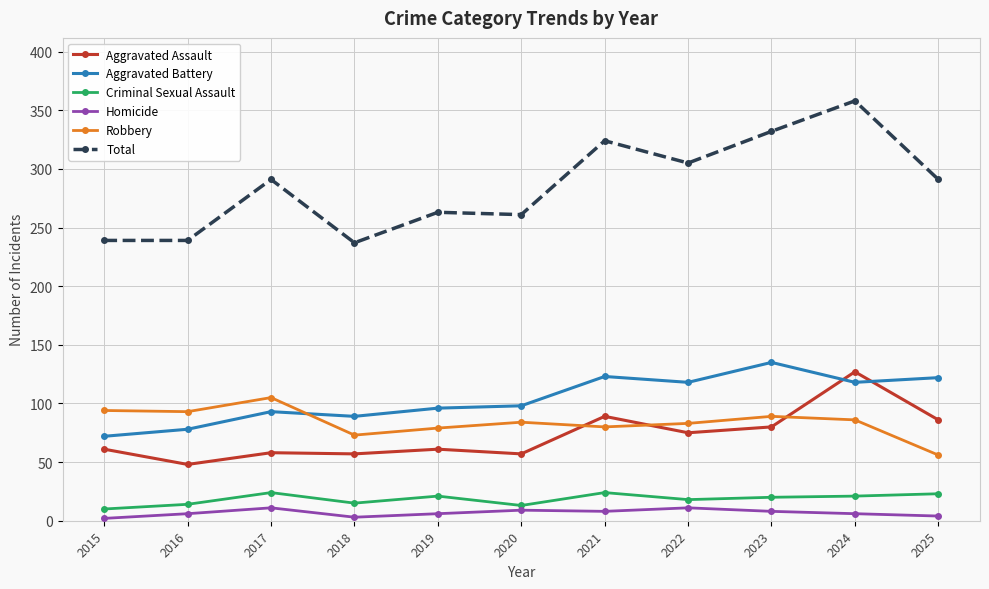

Which series has the largest total across all categories?

Total